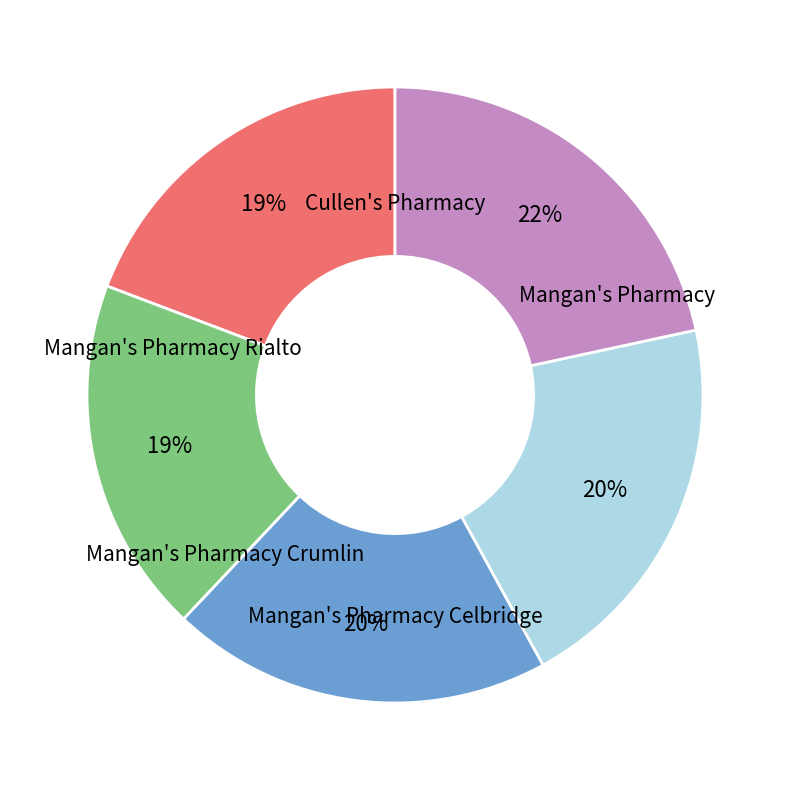

To the nearest percent, what is the difference between the largest and smallest slice percentages?

3%